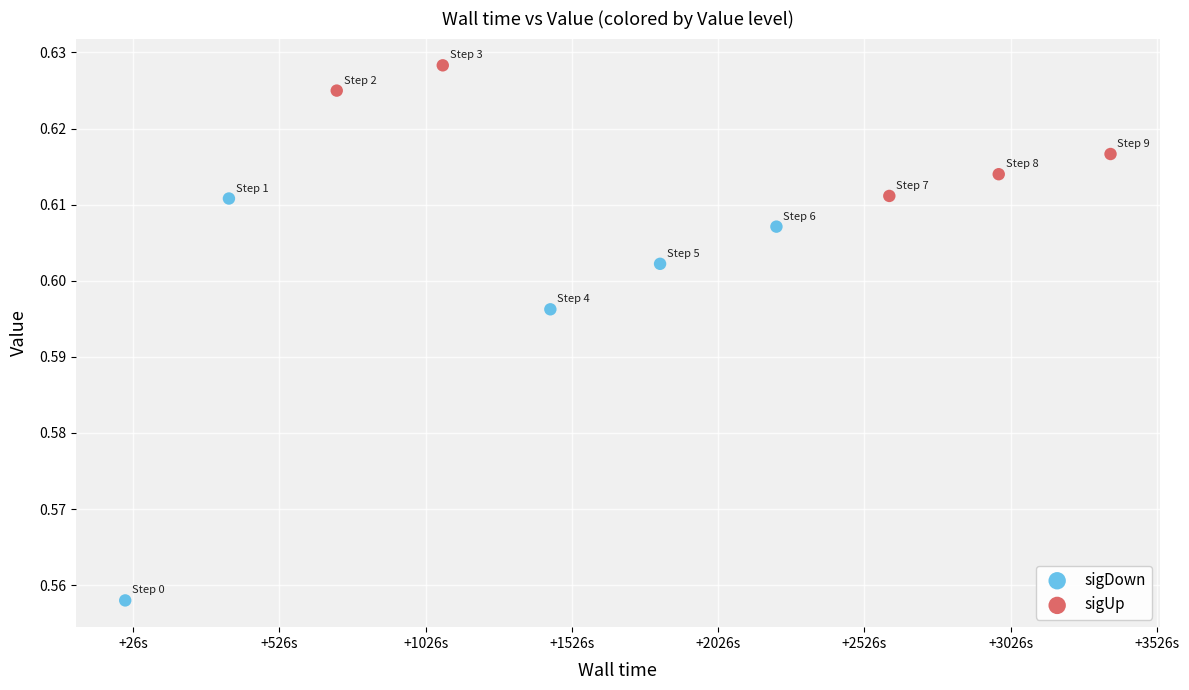

Which series contains the highest Y value?

sigUp